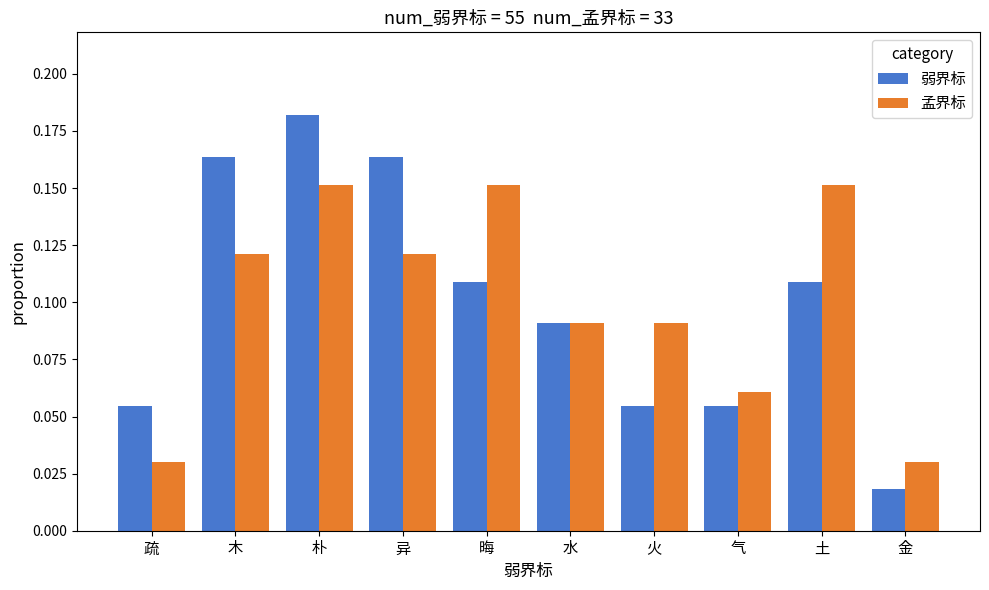

Which series changed the most between 异 and 火?

弱界标